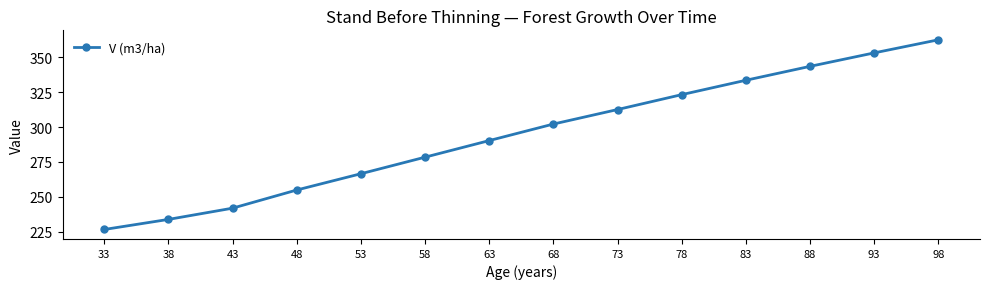

Is it true that the value at 38 is 233.9?

True